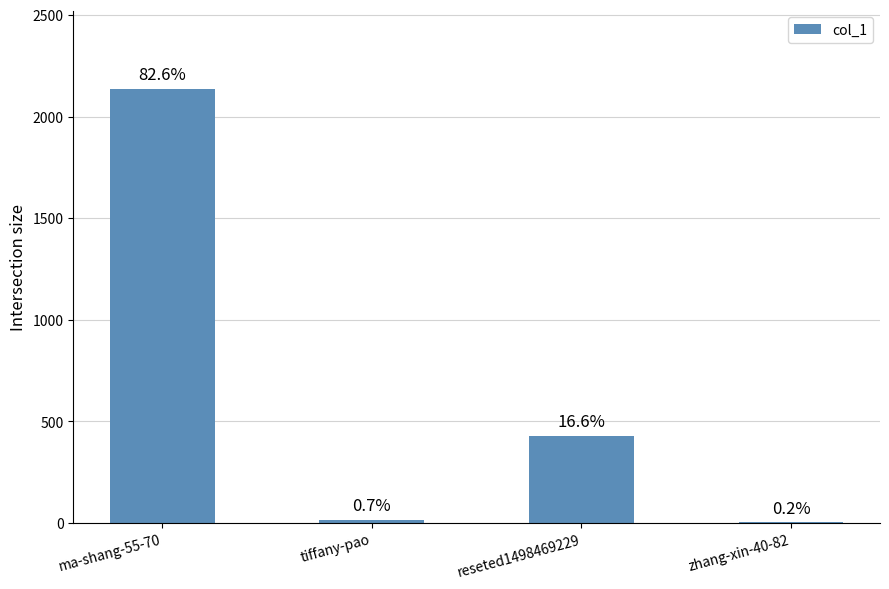

What is the smallest value displayed?

4